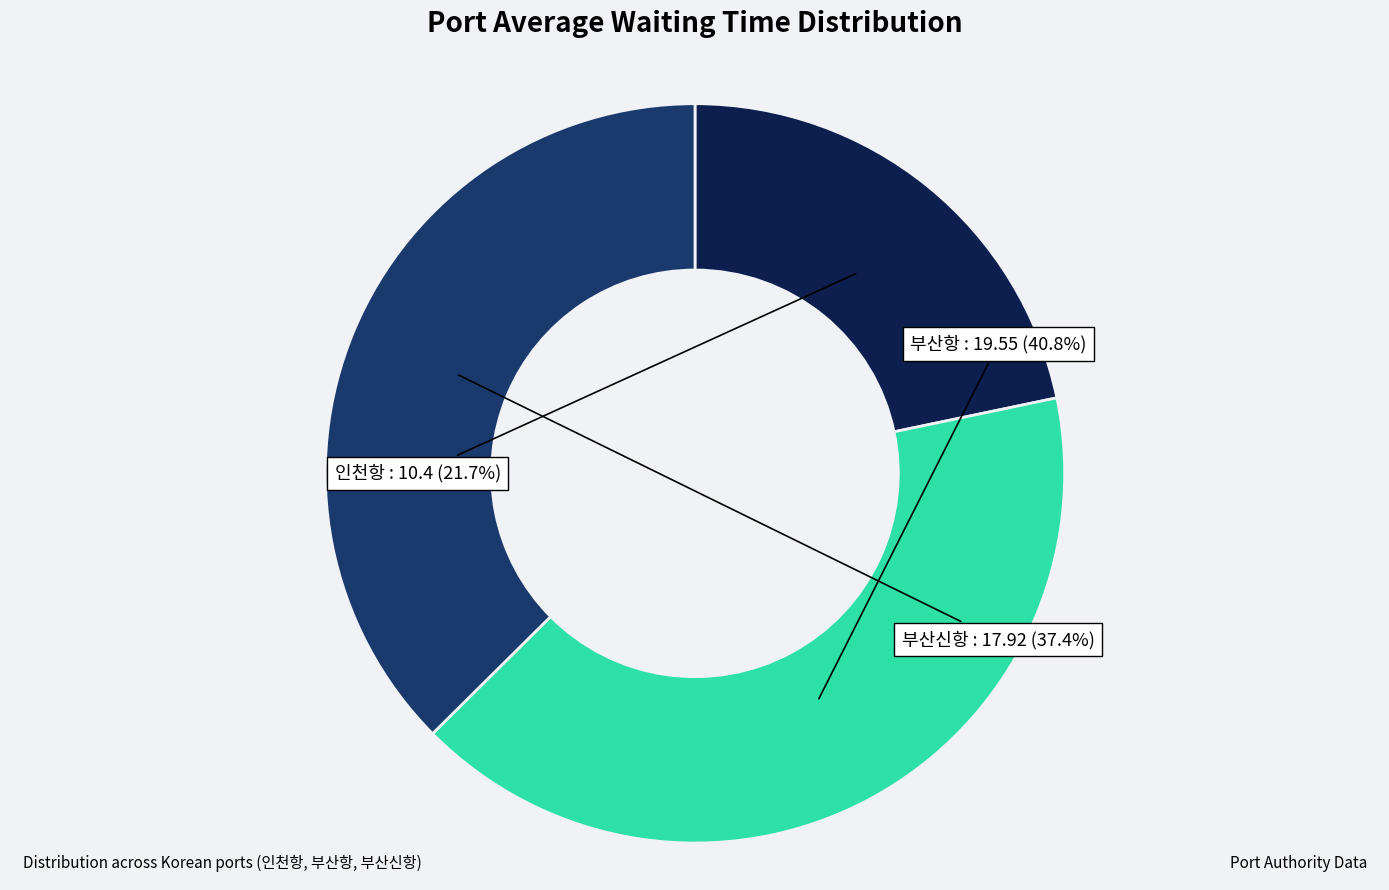

Does 부산신항 account for over 50% of the chart?

No